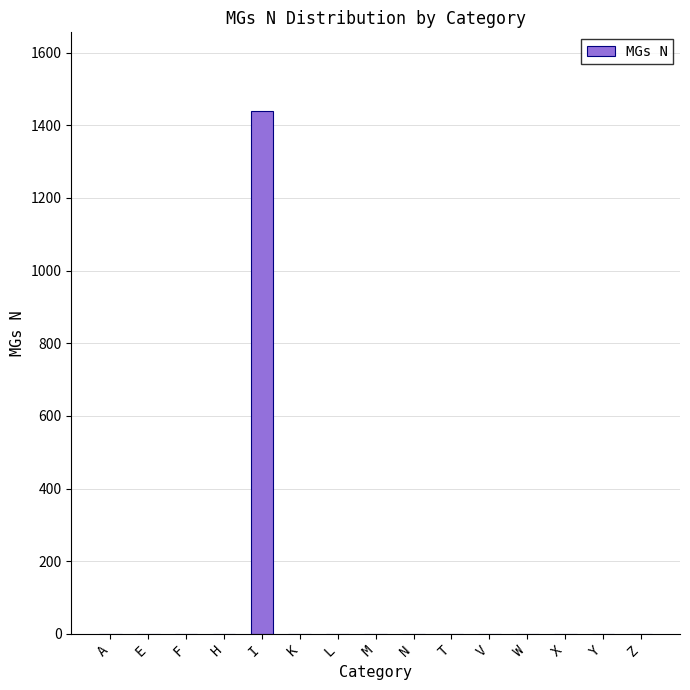

Which has a higher value, I or Y?

I